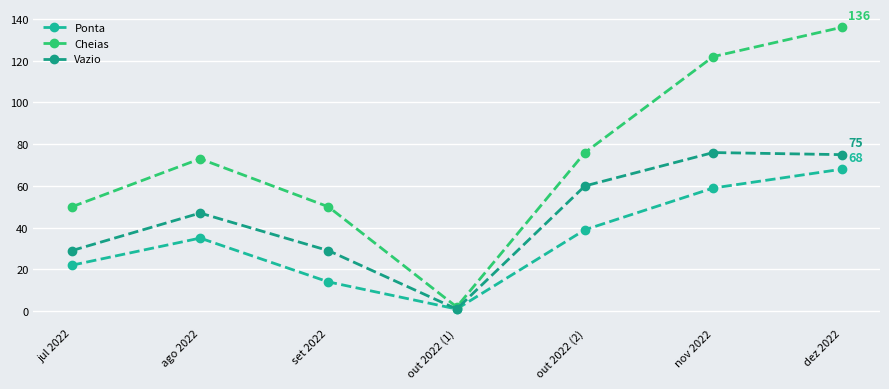

What is the highest value of the Cheias series?

136